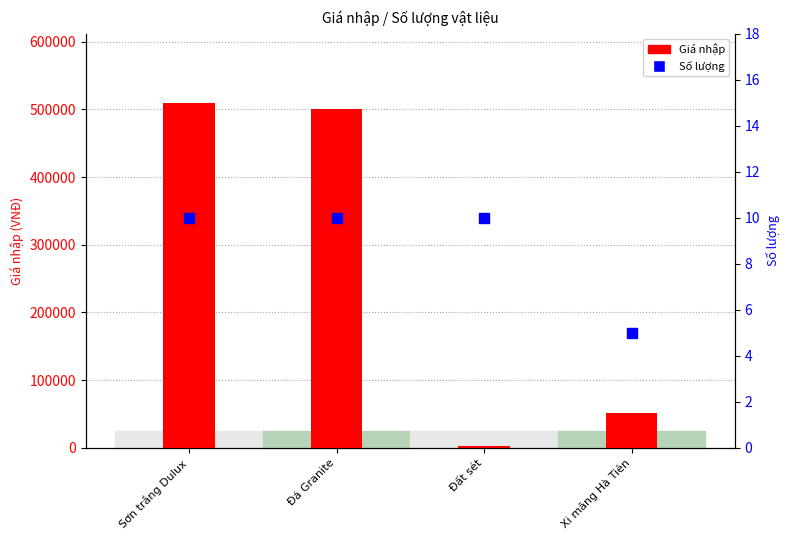

Which series reaches the minimum Y coordinate?

Số lượng